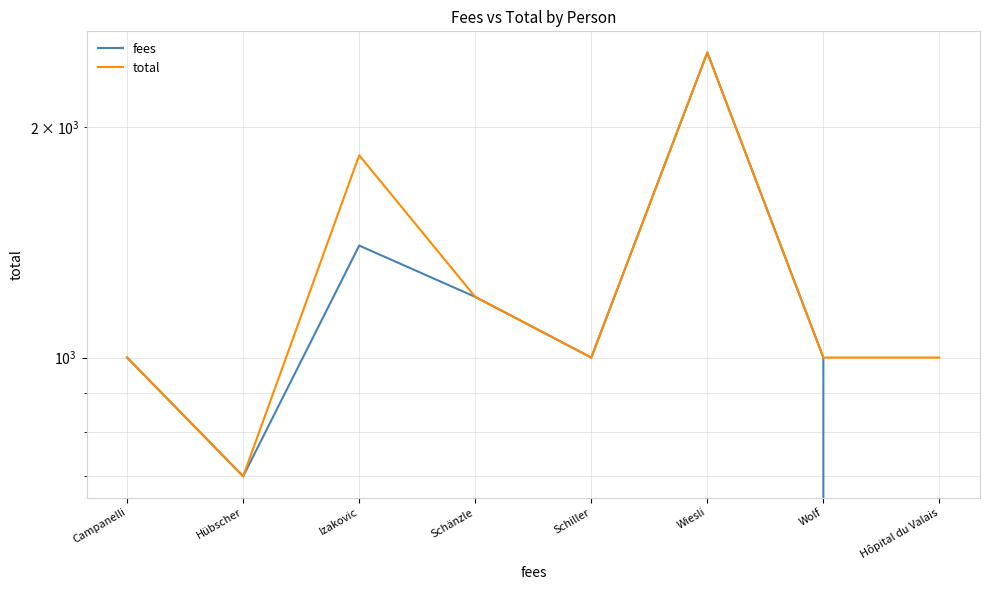

What is the sum of the total values at Hôpital du Valais and Izakovic?

2836.2